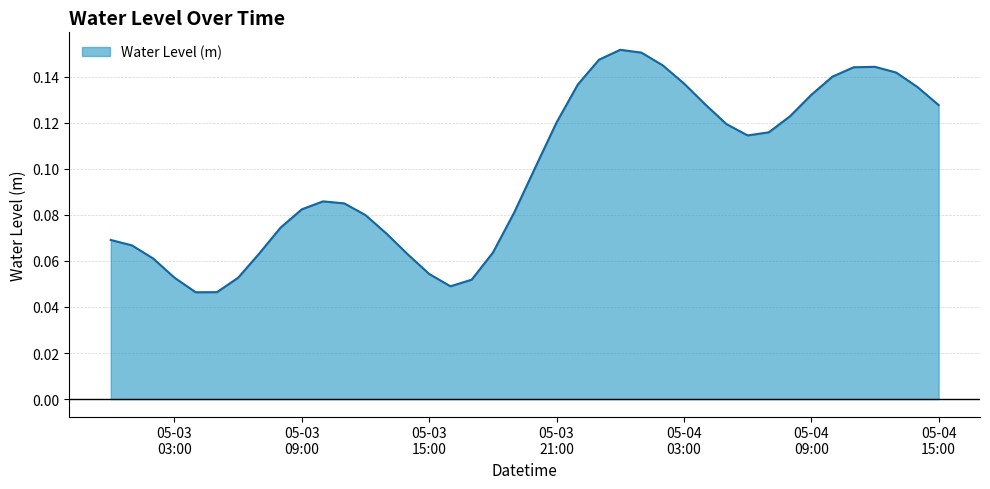

List the labels in order of value, largest first.

2025-05-04 00:00, 2025-05-04 01:00, 2025-05-03 23:00, 2025-05-04 02:00, 2025-05-04 12:00, 2025-05-04 11:00, 2025-05-04 13:00, 2025-05-04 10:00, 2025-05-04 03:00, 2025-05-03 22:00, 2025-05-04 14:00, 2025-05-04 09:00, 2025-05-04 04:00, 2025-05-04 15:00, 2025-05-04 08:00, 2025-05-03 21:00, 2025-05-04 05:00, 2025-05-04 07:00, 2025-05-04 06:00, 2025-05-03 20:00, 2025-05-03 10:00, 2025-05-03 11:00, 2025-05-03 09:00, 2025-05-03 19:00, 2025-05-03 12:00, 2025-05-03 08:00, 2025-05-03 13:00, 2025-05-03 00:00, 2025-05-03 01:00, 2025-05-03 18:00, 2025-05-03 07:00, 2025-05-03 14:00, 2025-05-03 02:00, 2025-05-03 15:00, 2025-05-03 03:00, 2025-05-03 06:00, 2025-05-03 17:00, 2025-05-03 16:00, 2025-05-03 05:00, 2025-05-03 04:00